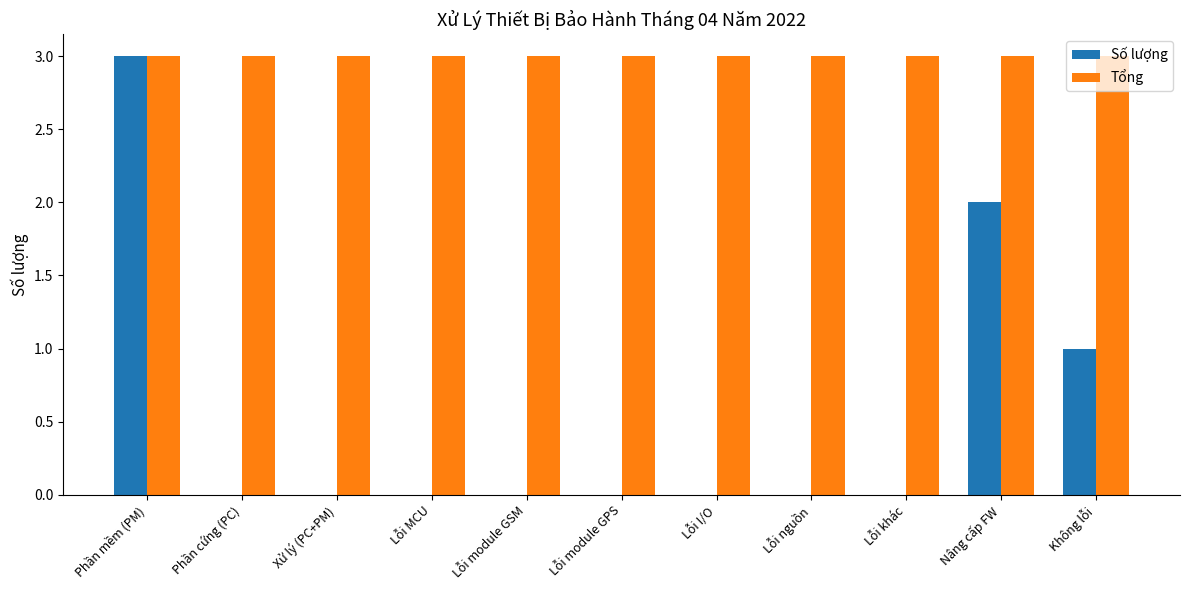

True or false: Số lượng has a value of 3 at Phần mềm (PM).

True